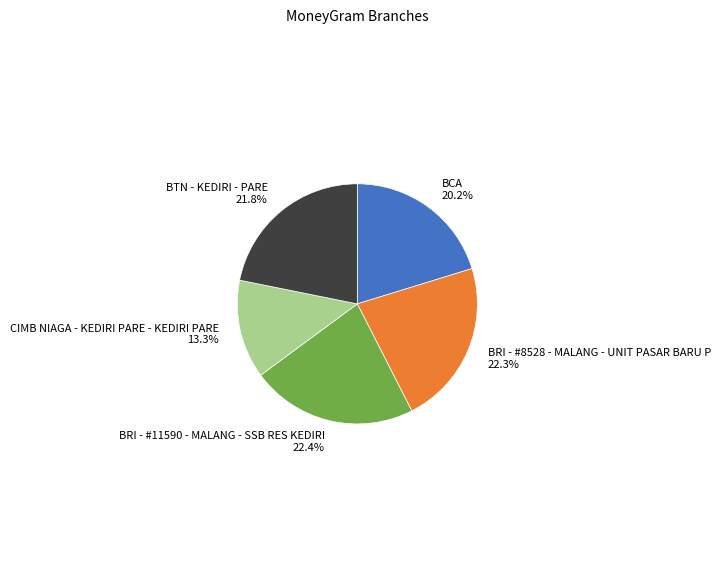

Which has a higher value, BRI - #11590 - MALANG - SSB RES KEDIRI or BTN - KEDIRI - PARE?

BRI - #11590 - MALANG - SSB RES KEDIRI